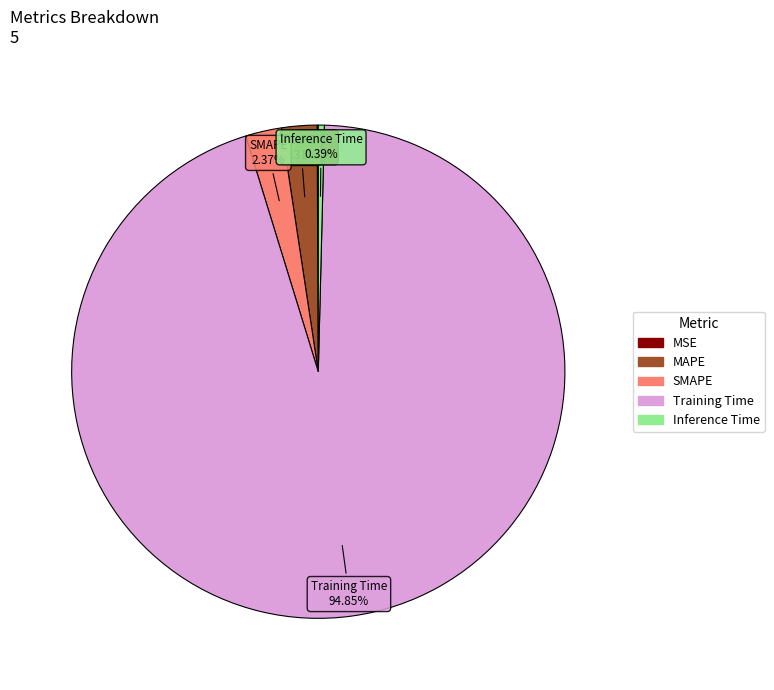

To the nearest percent, what is the average slice percentage?

20%